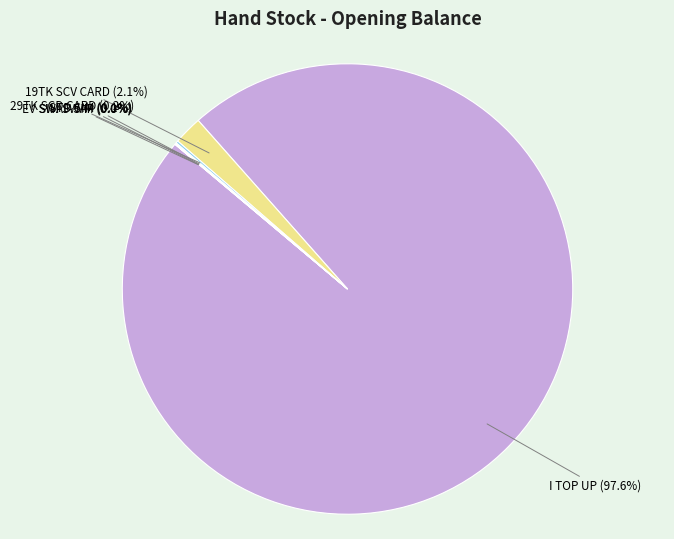

Count the number of slices in the pie.

6